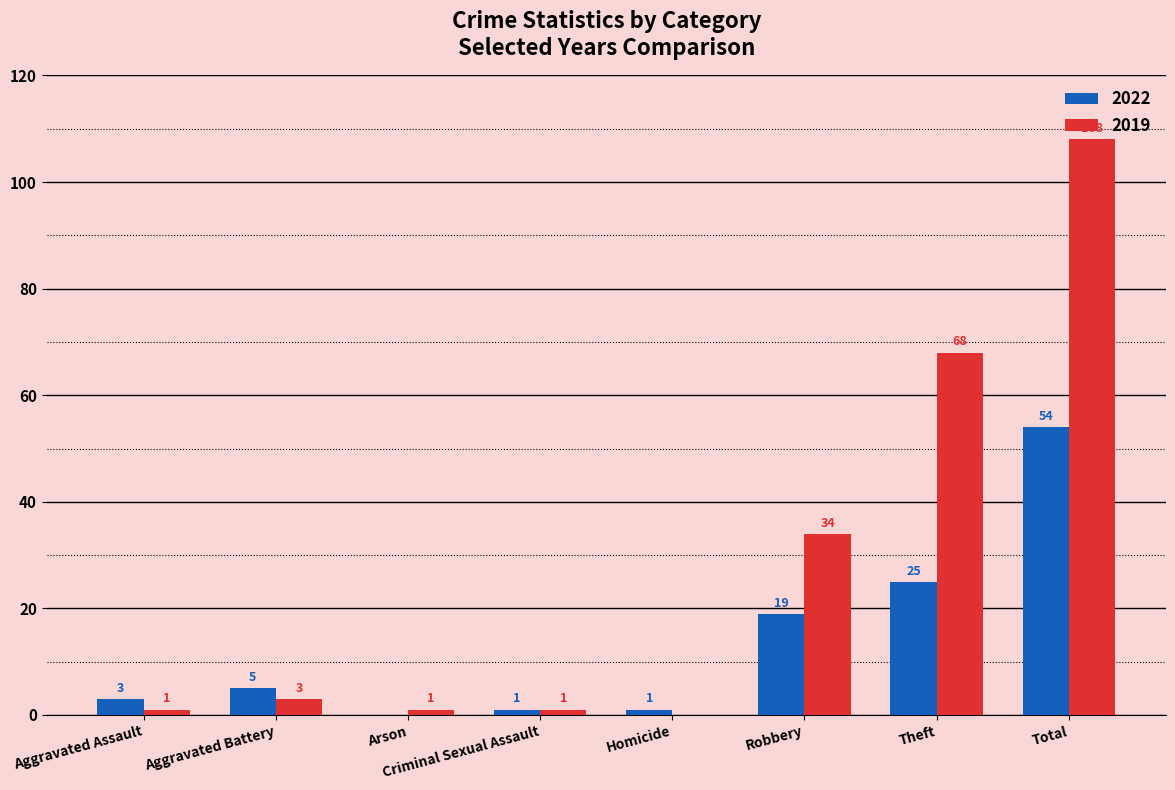

At which category is the sum across all series the highest?

Total